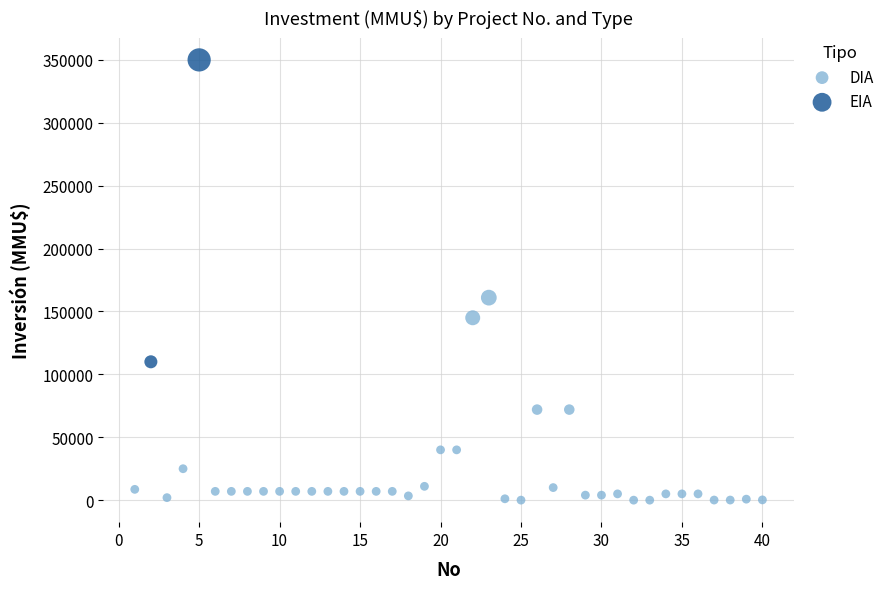

What are all the series names shown in the legend?

DIA, EIA